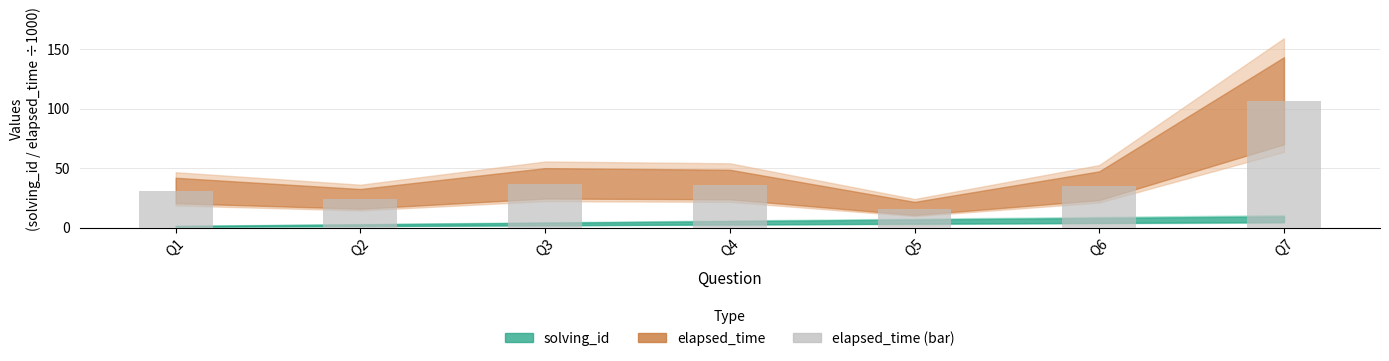

What is the value of the 4th bar from the left?

36